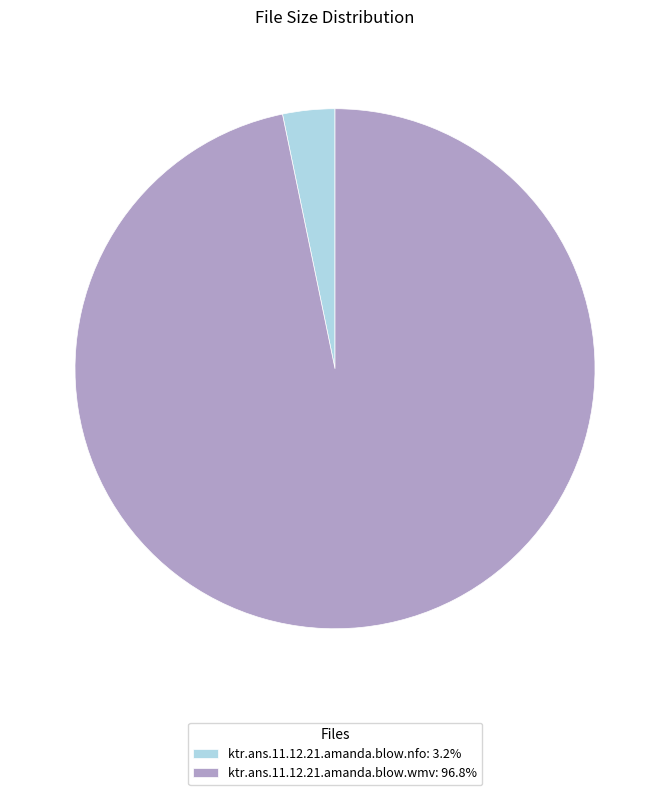

Do ktr.ans.11.12.21.amanda.blow.wmv: 96.8% and ktr.ans.11.12.21.amanda.blow.nfo: 3.2% together represent more than half of the pie?

Yes